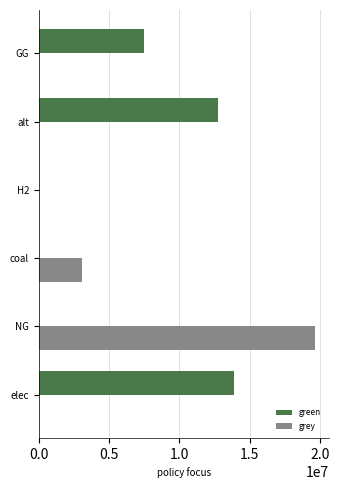

At which label is green closest to 6937050?

GG